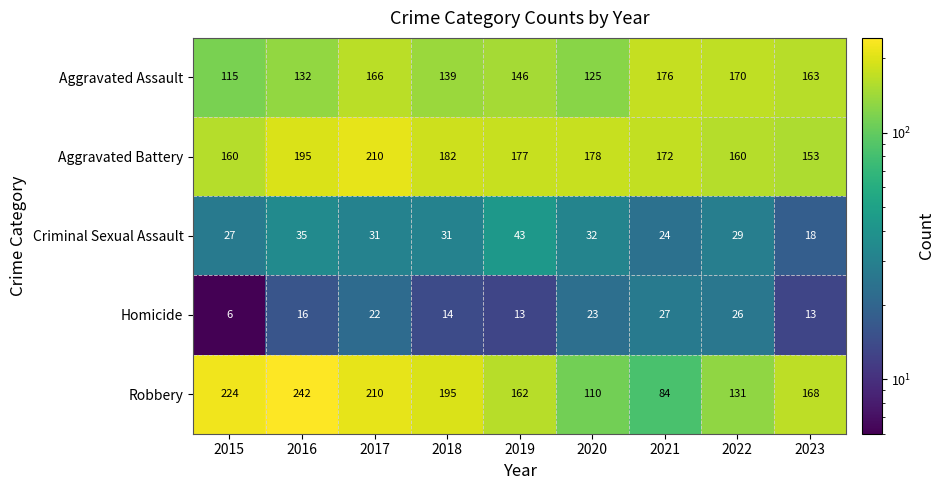

What is the difference between the Robbery values at 2021 and 2023?

84